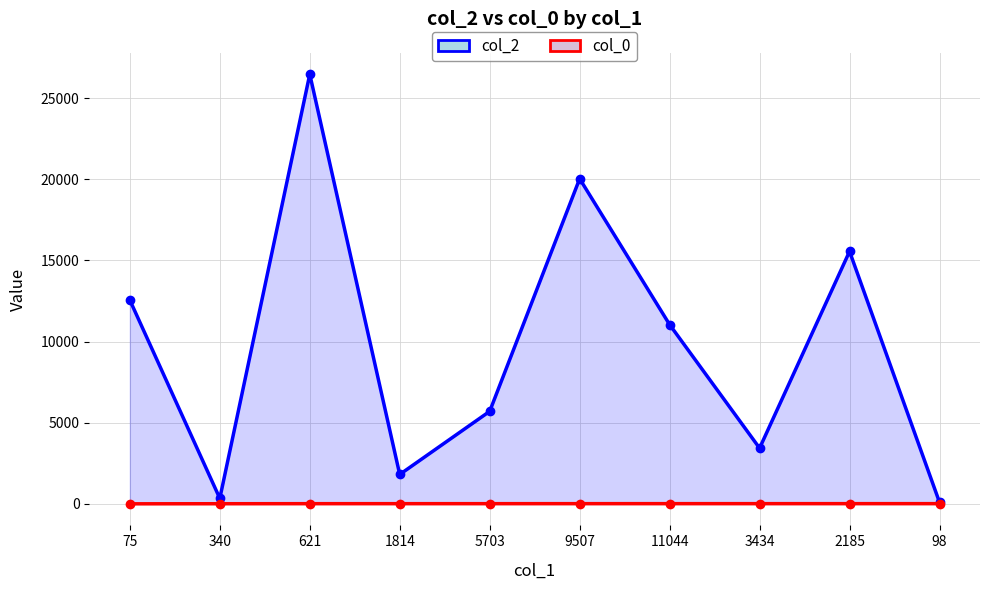

What position from the left is 1814?

4